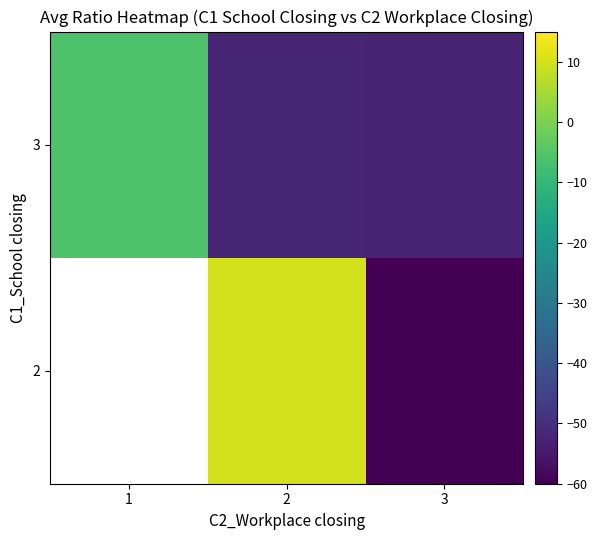

The value of 2 at 2 is 13.1. True or false?

False